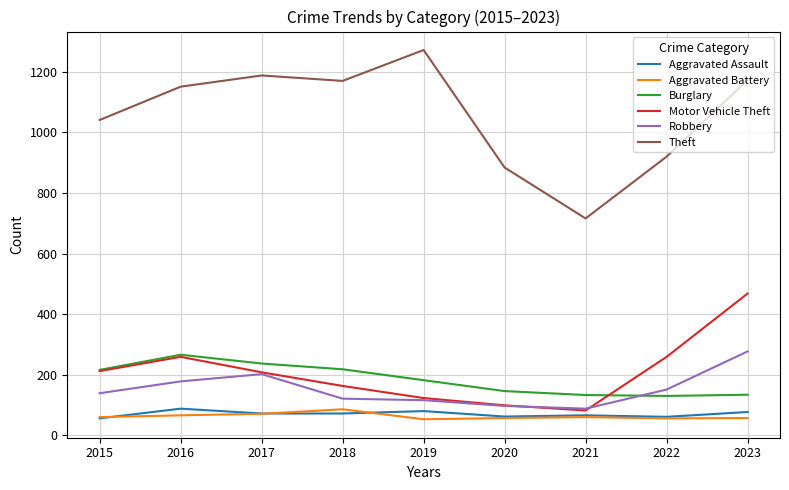

In Motor Vehicle Theft, how many points are higher than both neighbors (excluding endpoints)?

1